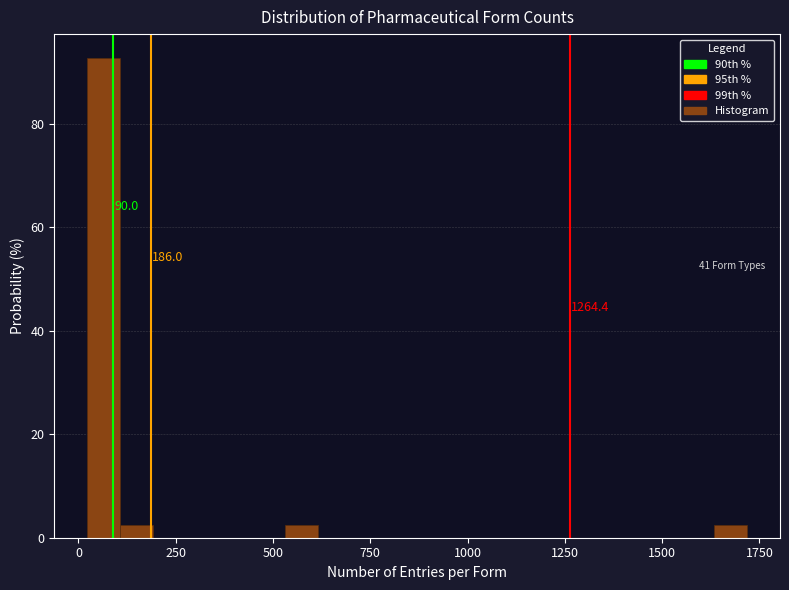

Around what value on the x-axis is the tallest bar? Give the approximate position of its centre, as read against the axis.

50